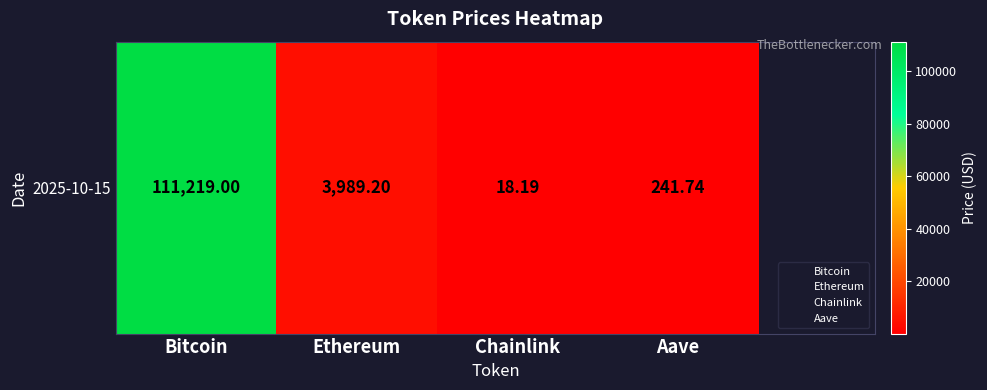

Is it true that the value at Aave is 241.7?

True